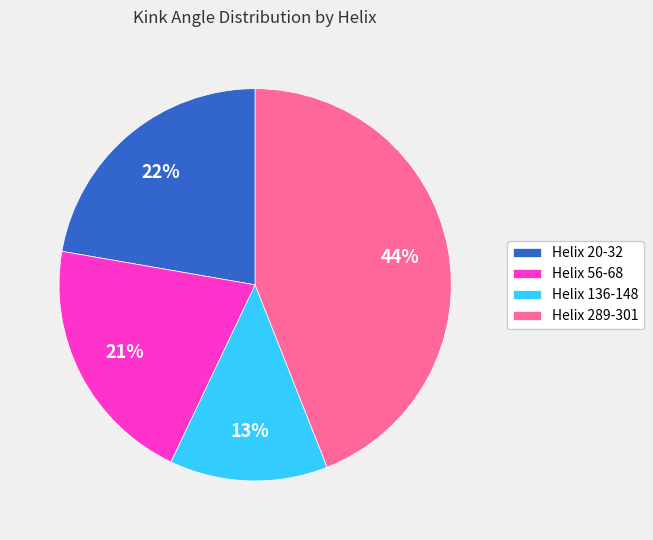

Is it true that Helix 20-32 is 22% of the pie?

True